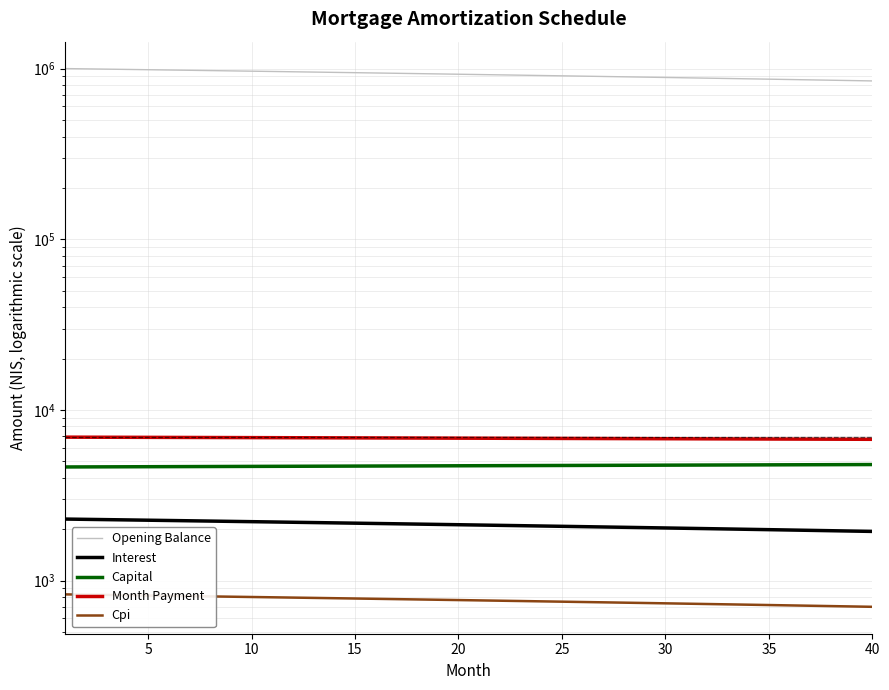

Does the chart have visible grid lines?

Yes